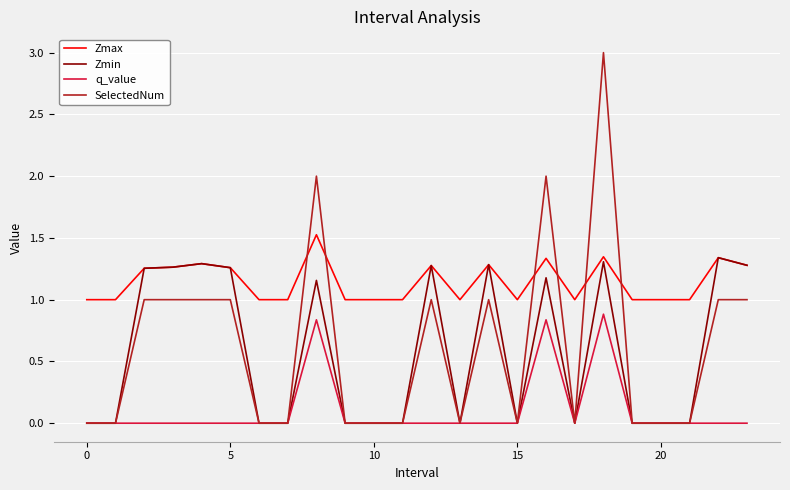

Which series has the largest range (max minus min)?

SelectedNum